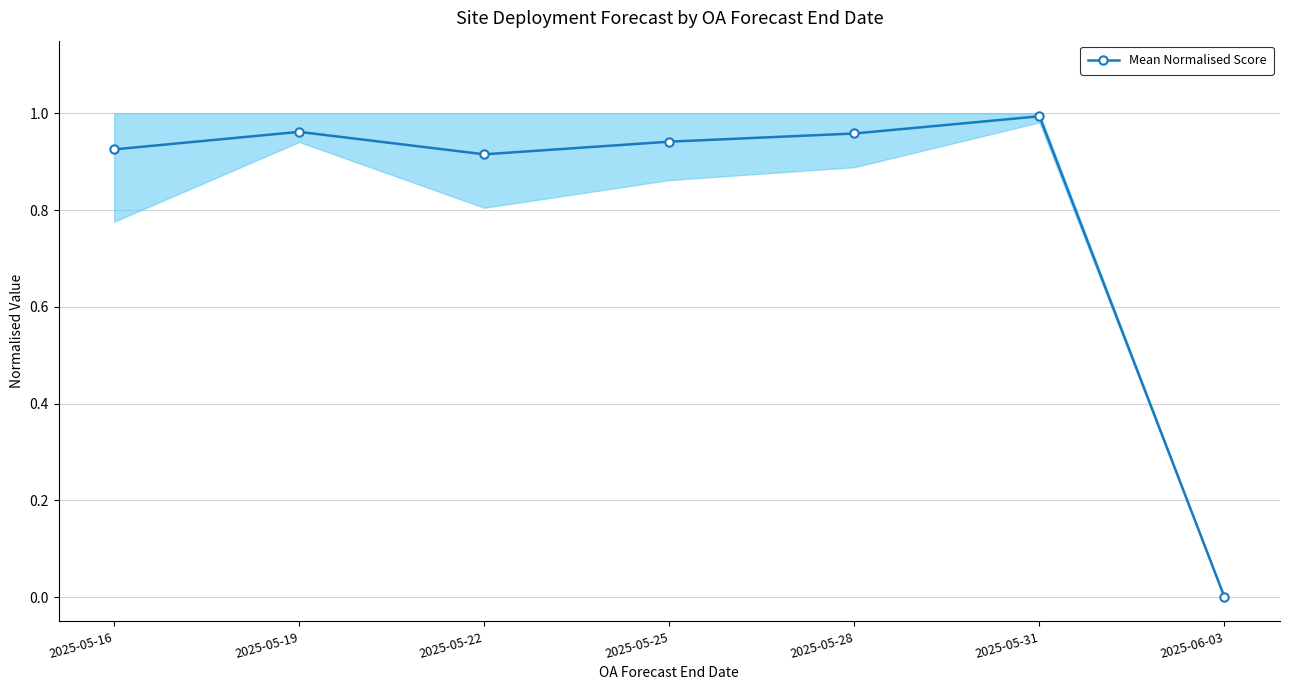

Reading right to left, list all the values displayed in this chart.

2025-06-03=0.0	2025-05-31=1.0	2025-05-28=1.0	2025-05-25=0.9	2025-05-22=0.9	2025-05-19=1.0	2025-05-16=0.9